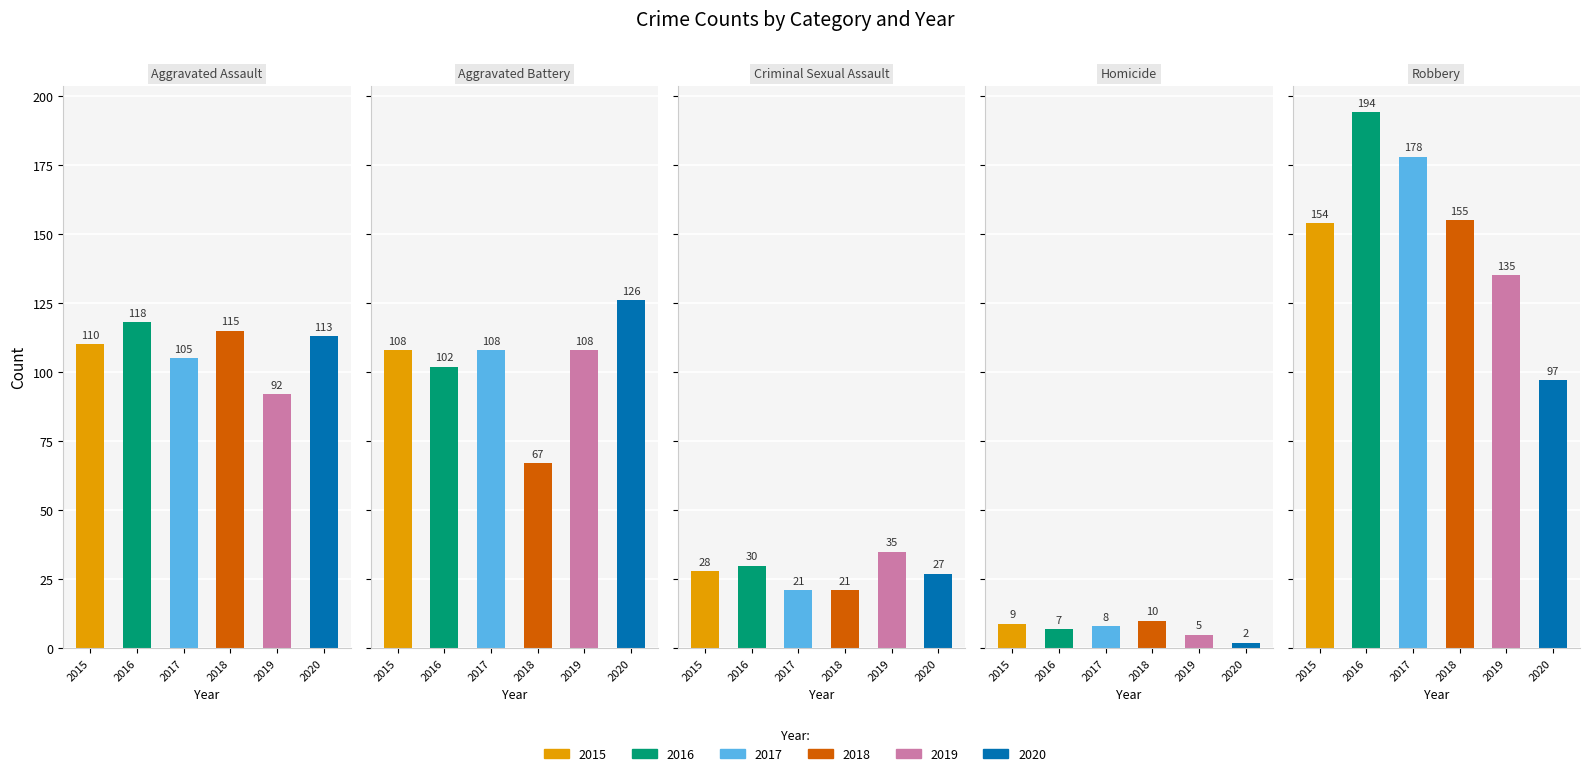

Which label corresponds to the largest value in the chart?

Robbery